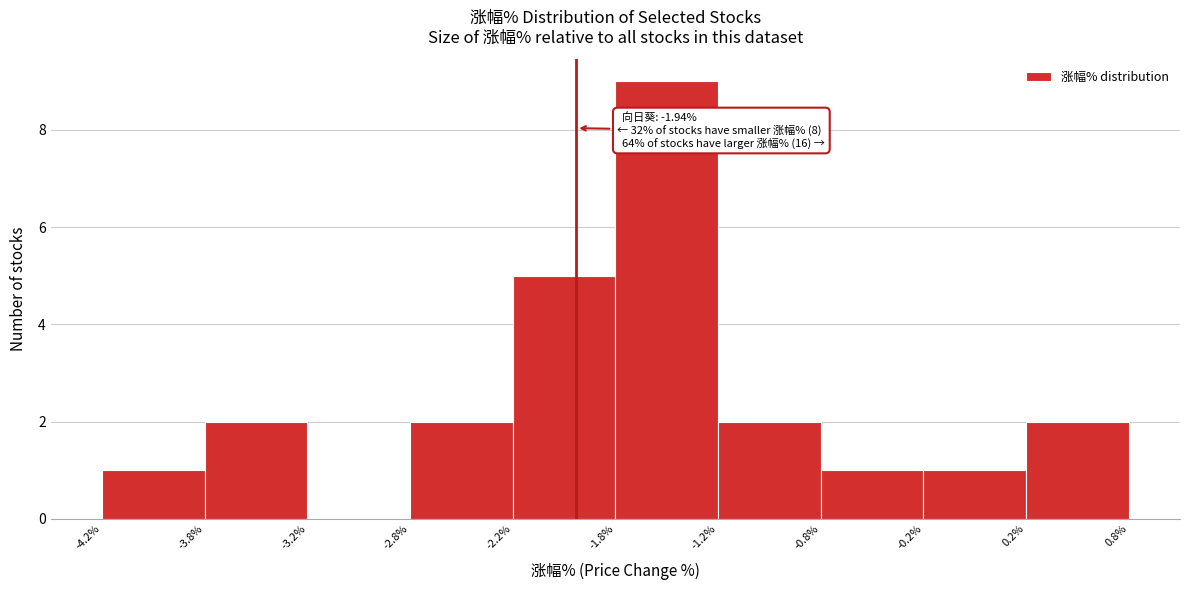

Over which range of the x-axis is the bar tallest?

-1.8% to -1.2%